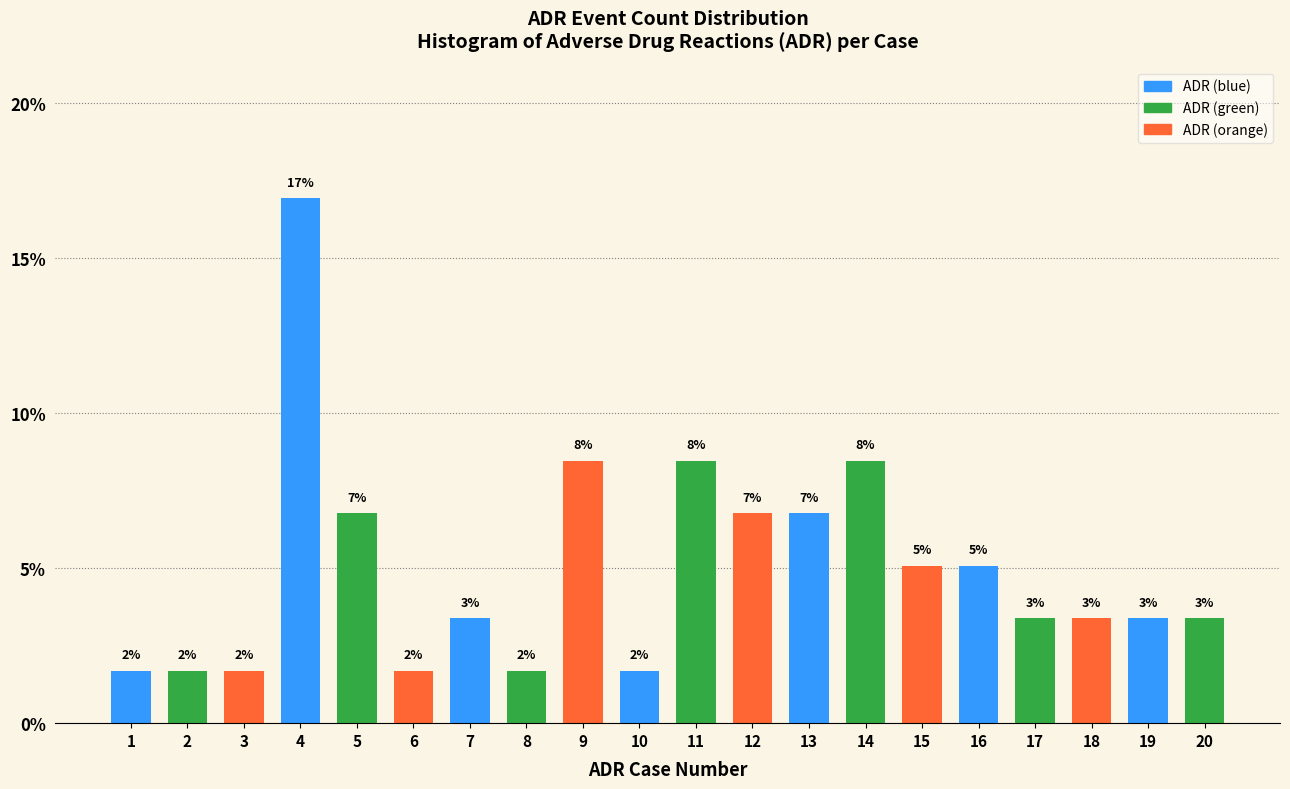

Are the bars horizontal?

No